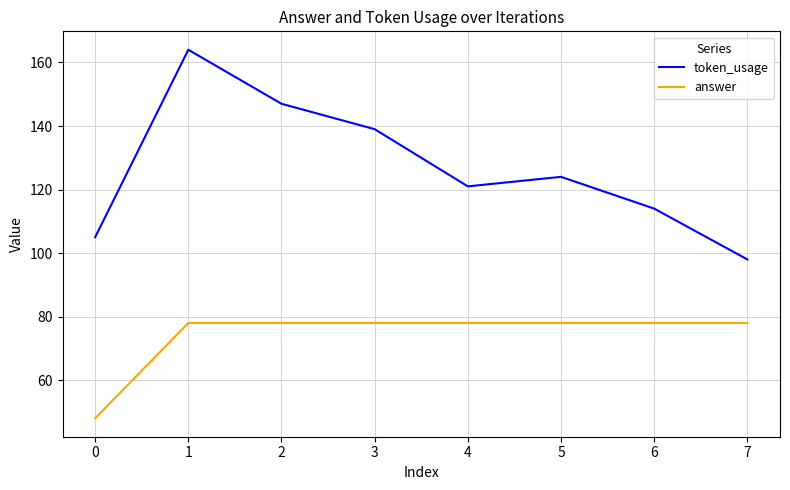

Which series has the largest range (max minus min)?

token_usage